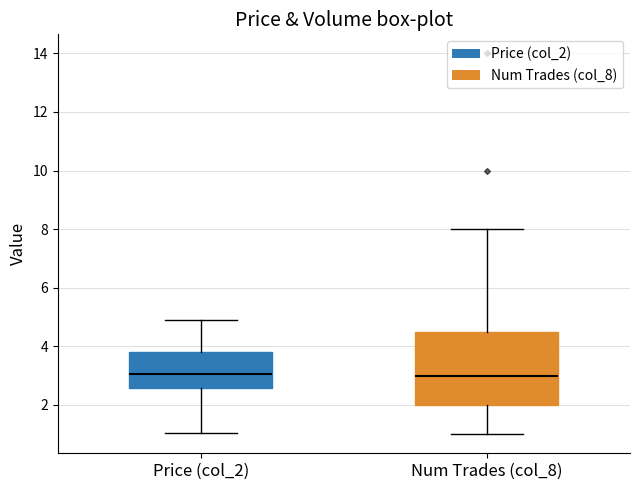

Reading left to right, transcribe this box plot: for each box, give where its median line is, the range the box spans, and where its two whiskers end, as read against the y-axis. The values are not printed on the chart, so give them approximately, as read against the axis.

Price (col_2): median 3.0, box 2.6 to 3.8, whiskers 1.0 to 5.0
Num Trades (col_8): median 3.0, box 2.0 to 4.6, whiskers 1.0 to 8.0